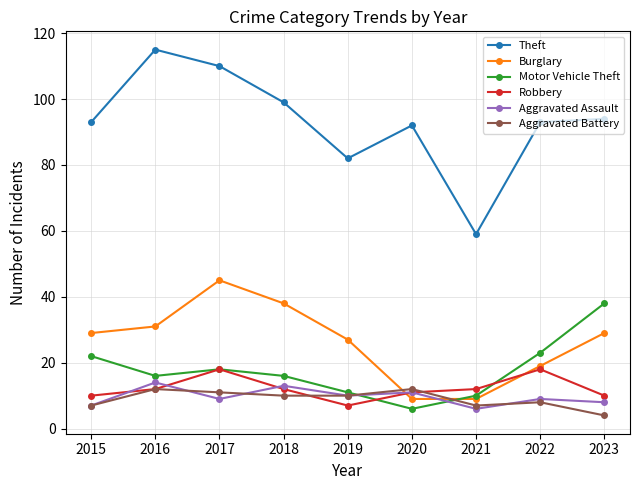

How many data points in Burglary are less than 29?

4